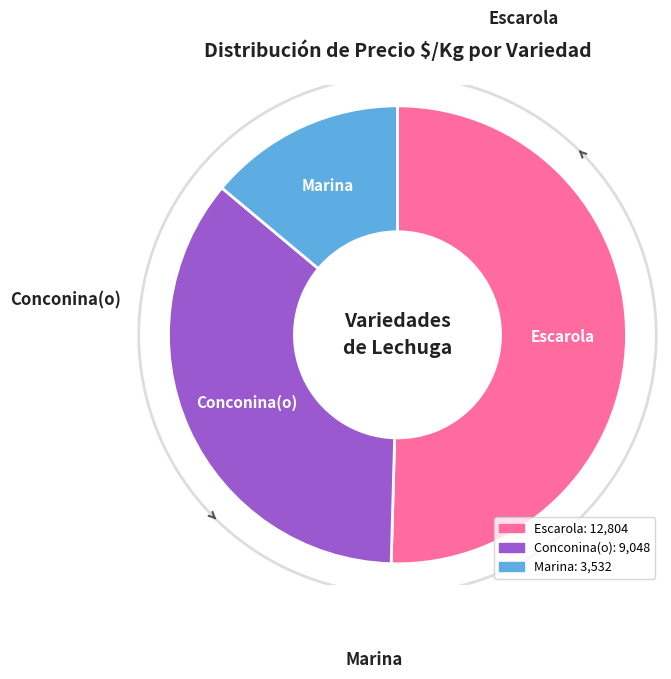

Do Escarola and Marina together represent more than half of the pie?

Yes